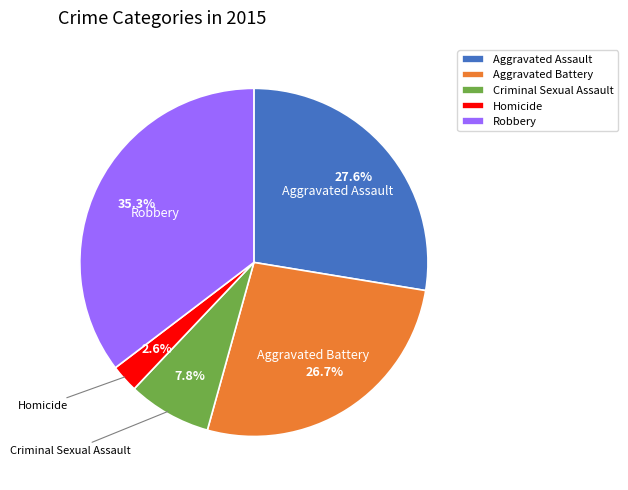

What portion of the pie excludes Criminal Sexual Assault?

92.2%